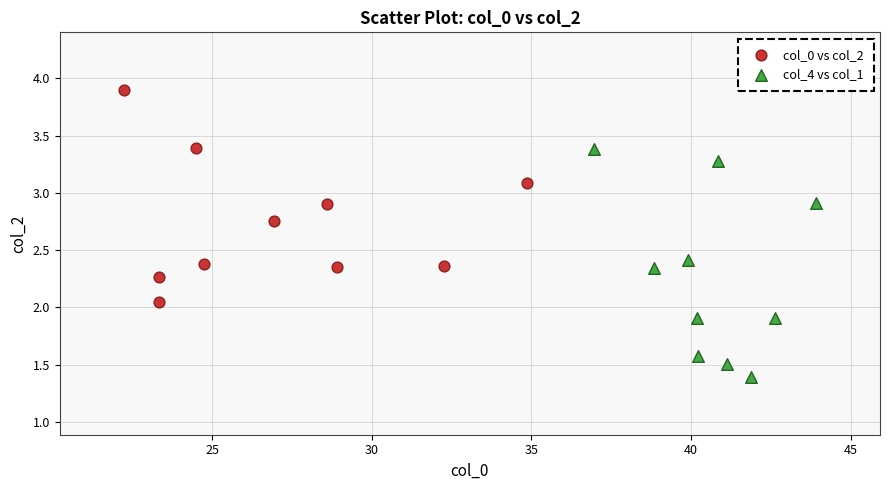

Which series reaches the maximum Y coordinate?

col_0 vs col_2